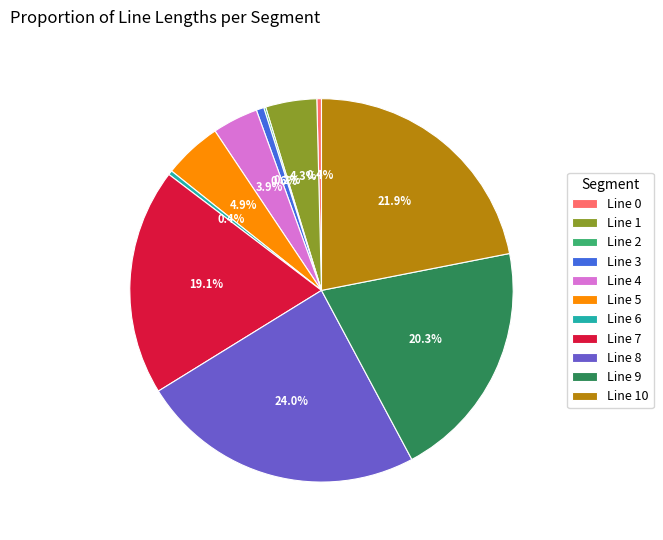

Does any single category account for the majority?

No